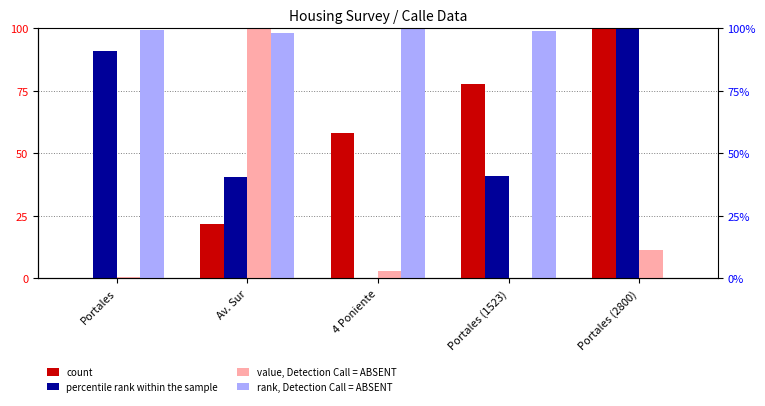

Rank the categories by rank, Detection Call = ABSENT value from lowest to highest.

Portales (2800), Av. Sur, Portales (1523), Portales, 4 Poniente